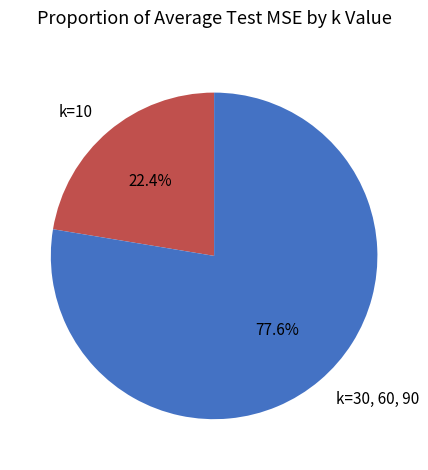

Does any single category account for the majority?

Yes